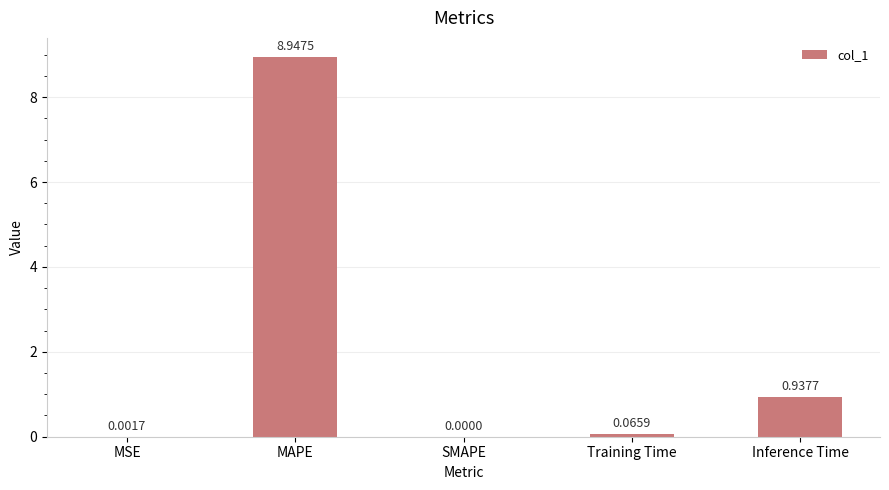

Which has a higher value, SMAPE or Inference Time?

Inference Time